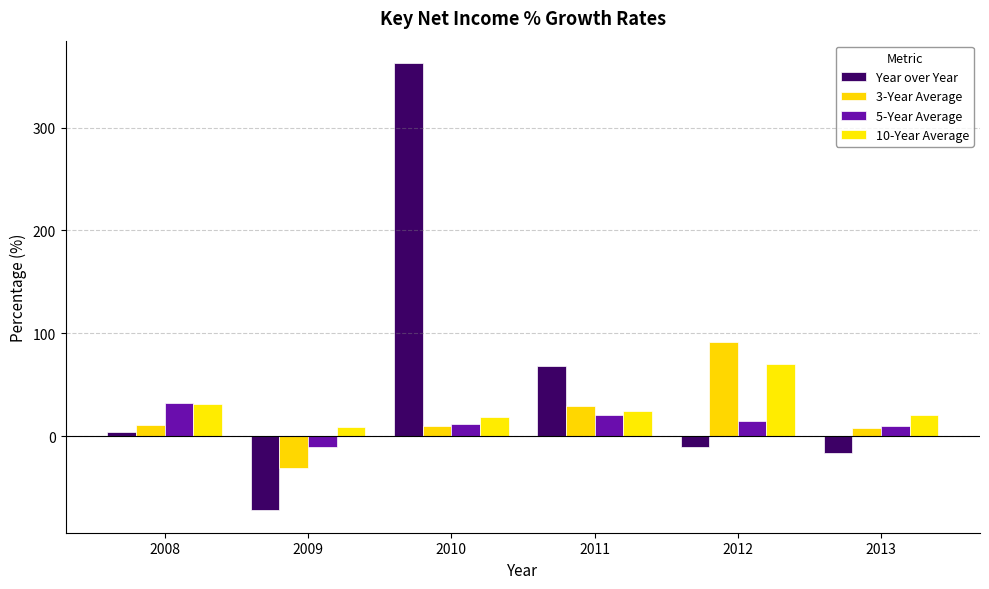

How many data points in 10-Year Average are less than 24?

3